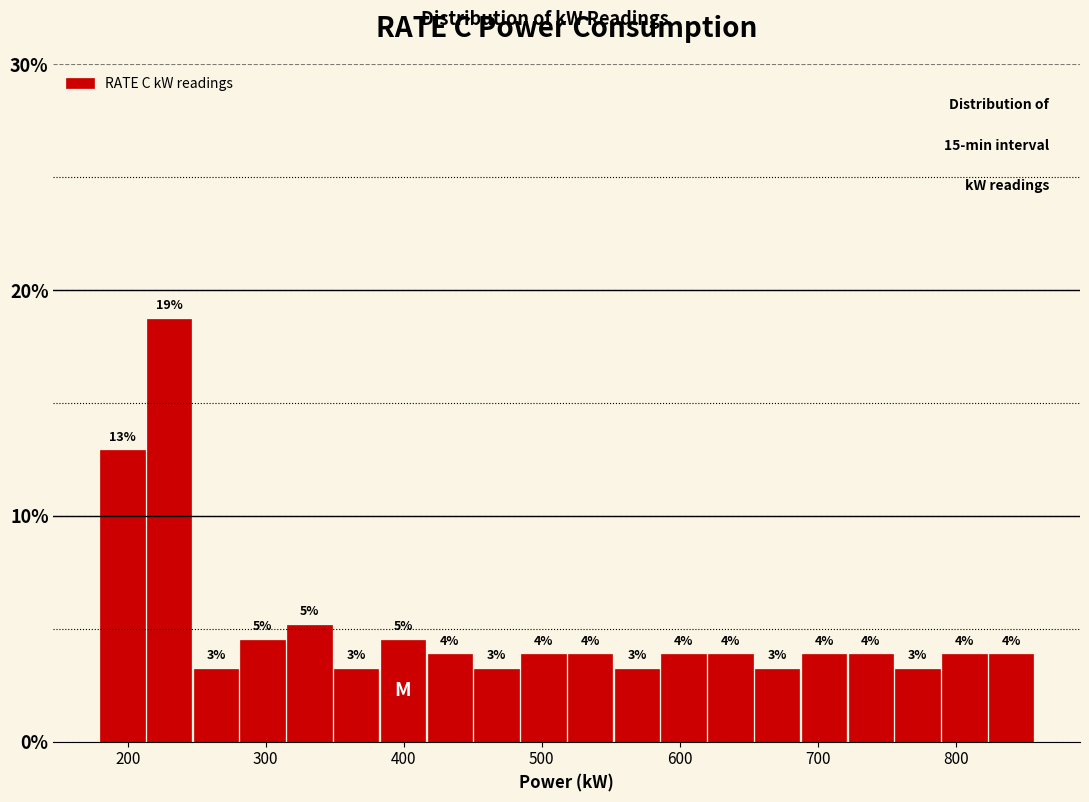

Read against the x-axis, roughly where is the centre of the tallest bar?

230